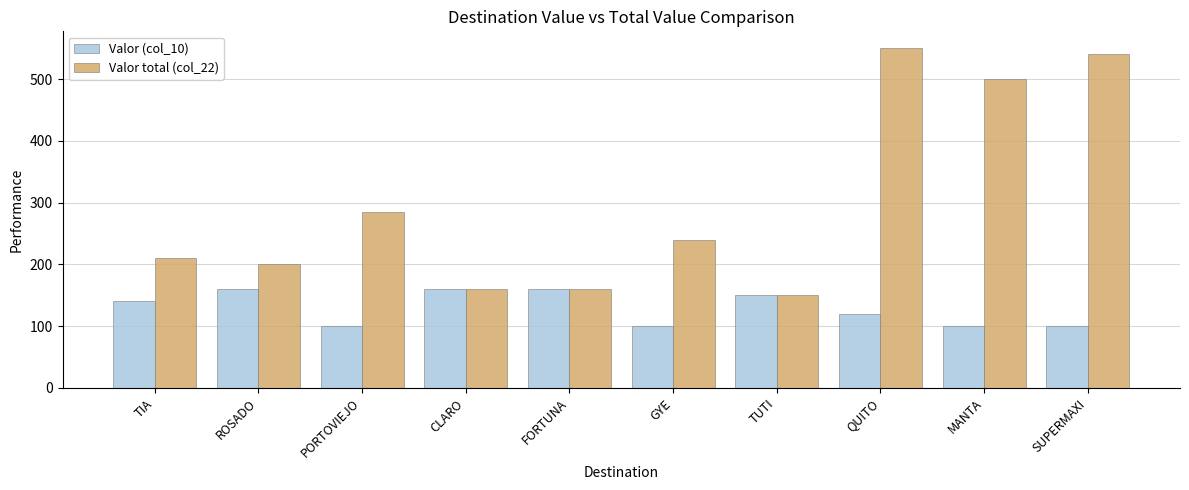

Which label corresponds to the largest value in the chart?

QUITO